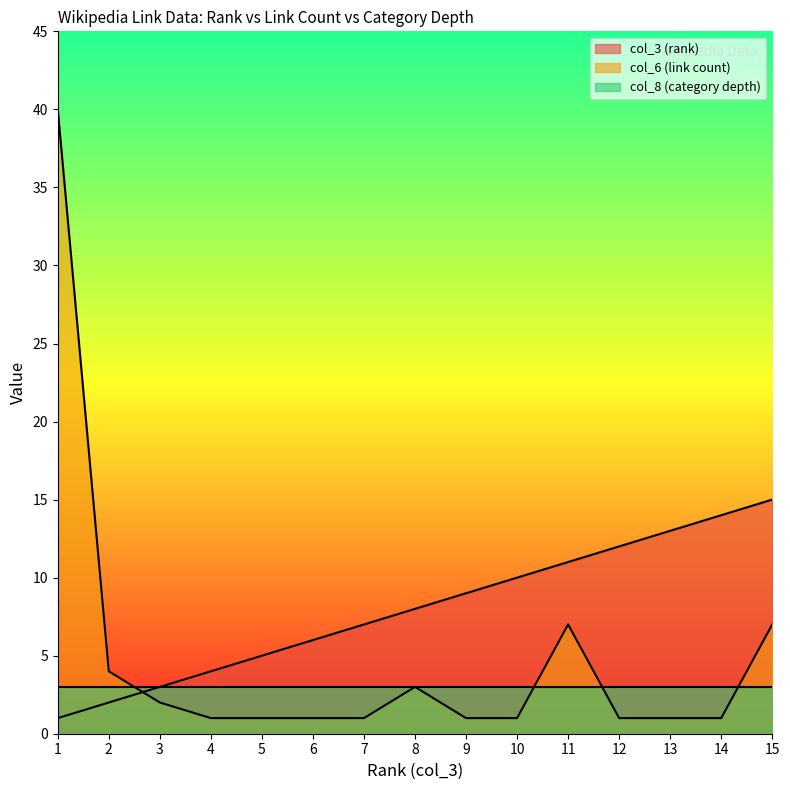

Read the col_3 (rank) value at 6, to the nearest 10.

10